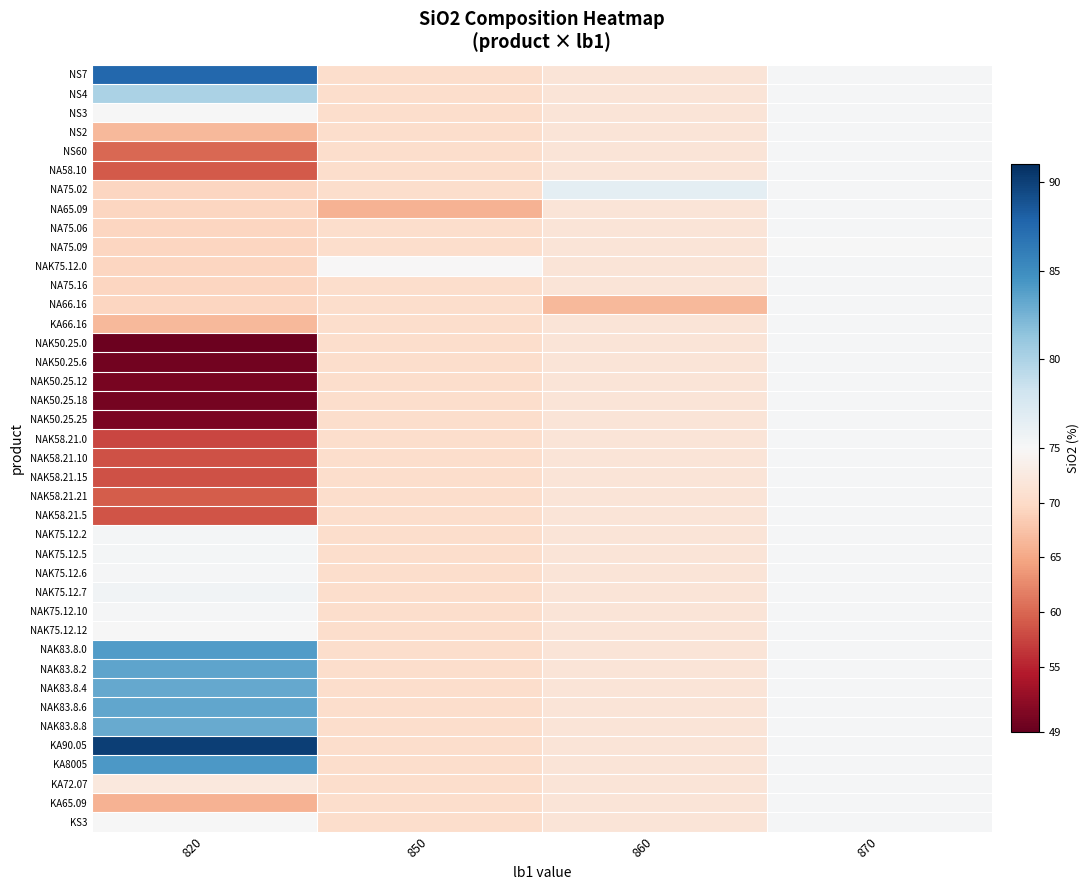

Reading left to right, extract all data points from this chart.

NS7: 820=87.5	850=70.5	860=71.6	870=75.1
NS4: 820=80.0	850=70.5	860=71.6	870=75.1
NS3: 820=75.0	850=70.5	860=71.6	870=75.1
NS2: 820=66.7	850=70.5	860=71.6	870=75.1
NS60: 820=60.0	850=70.5	860=71.6	870=75.1
NA58.10: 820=59.1	850=70.5	860=71.6	870=75.1
NA75.02: 820=69.5	850=70.5	860=76.5	870=75.1
NA65.09: 820=69.5	850=66.0	860=71.6	870=75.1
NA75.06: 820=69.5	850=70.5	860=71.6	870=75.2
NA75.09: 820=69.5	850=70.5	860=71.6	870=75.0
NAK75.12.0: 820=69.5	850=75.0	860=71.6	870=75.1
NA75.16: 820=69.5	850=70.5	860=71.6	870=75.2
NA66.16: 820=69.5	850=70.5	860=66.7	870=75.1
KA66.16: 820=66.7	850=70.5	860=71.6	870=75.1
NAK50.25.0: 820=49.5	850=70.5	860=71.6	870=75.1
NAK50.25.6: 820=49.8	850=70.5	860=71.6	870=75.1
NAK50.25.12: 820=50.3	850=70.5	860=71.6	870=75.1
NAK50.25.18: 820=50.2	850=70.5	860=71.6	870=75.1
NAK50.25.25: 820=50.5	850=70.5	860=71.6	870=75.1
NAK58.21.0: 820=57.7	850=70.5	860=71.6	870=75.1
NAK58.21.10: 820=58.5	850=70.5	860=71.6	870=75.1
NAK58.21.15: 820=58.5	850=70.5	860=71.6	870=75.1
NAK58.21.21: 820=59.3	850=70.5	860=71.6	870=75.1
NAK58.21.5: 820=58.6	850=70.5	860=71.6	870=75.1
NAK75.12.2: 820=75.4	850=70.5	860=71.6	870=75.1
NAK75.12.5: 820=75.3	850=70.5	860=71.6	870=75.1
NAK75.12.6: 820=75.2	850=70.5	860=71.6	870=75.1
NAK75.12.7: 820=75.5	850=70.5	860=71.6	870=75.1
NAK75.12.10: 820=75.2	850=70.5	860=71.6	870=75.1
NAK75.12.12: 820=75.1	850=70.5	860=71.6	870=75.1
NAK83.8.0: 820=83.9	850=70.5	860=71.6	870=75.1
NAK83.8.2: 820=83.4	850=70.5	860=71.6	870=75.1
NAK83.8.4: 820=83.2	850=70.5	860=71.6	870=75.1
NAK83.8.6: 820=83.3	850=70.5	860=71.6	870=75.1
NAK83.8.8: 820=83.1	850=70.5	860=71.6	870=75.1
KA90.05: 820=90.0	850=70.5	860=71.6	870=75.1
KA8005: 820=84.2	850=70.5	860=71.6	870=75.1
KA72.07: 820=72.3	850=70.5	860=71.6	870=75.1
KA65.09: 820=65.9	850=70.5	860=71.6	870=75.1
KS3: 820=75.0	850=70.5	860=71.6	870=75.1